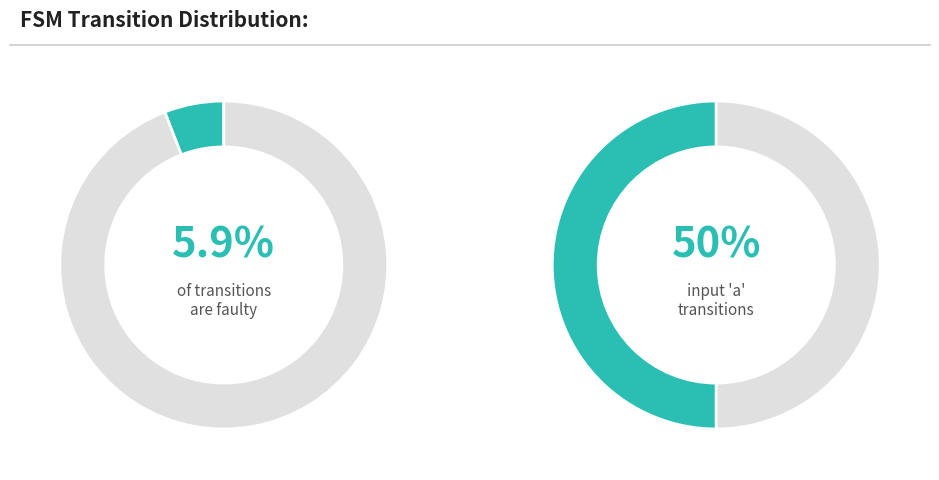

True or false: output_num accounts for 11% of the total.

False